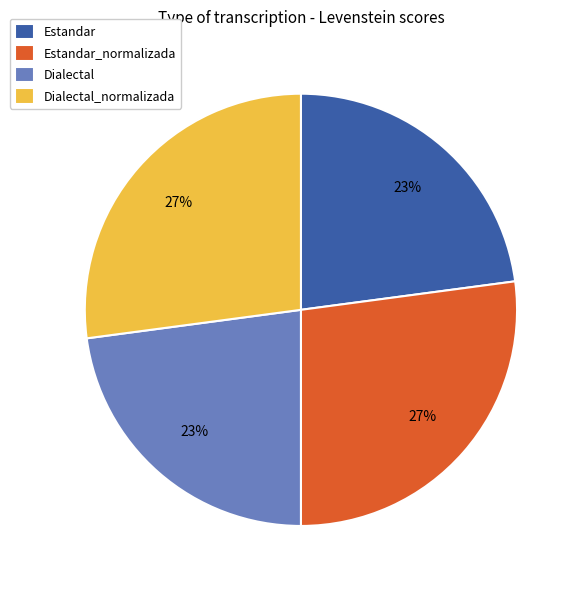

Which has a higher value, Estandar or Dialectal_normalizada?

Dialectal_normalizada